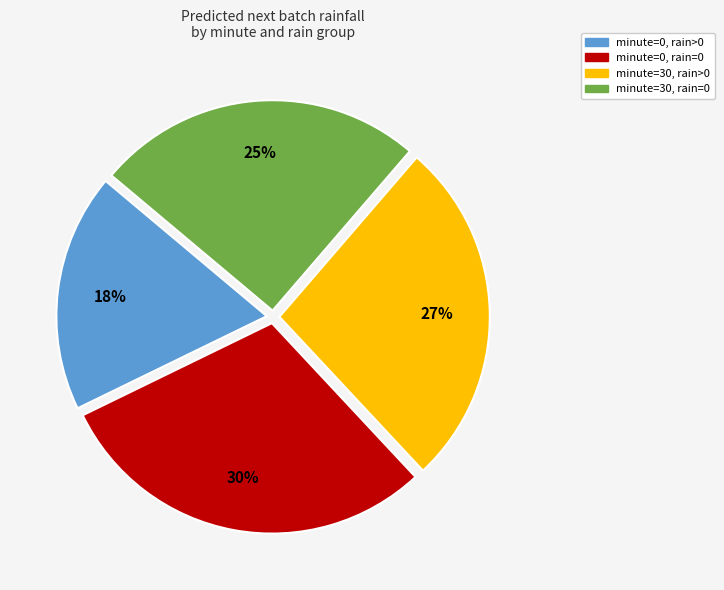

To the nearest percent, what is the average slice percentage?

25%